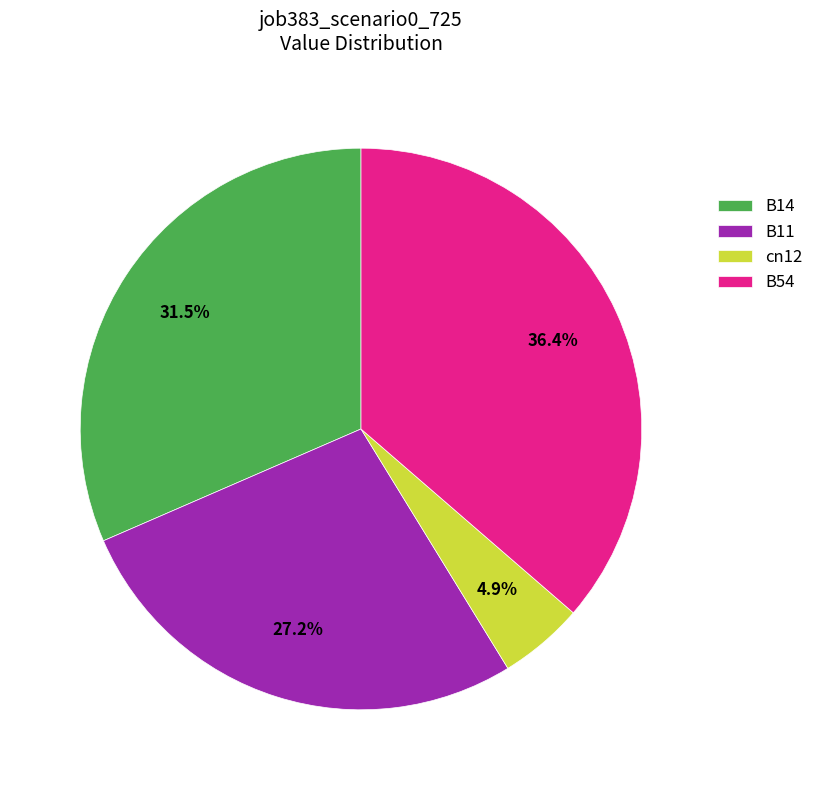

Rank the categories by value from highest to lowest.

B54, B14, B11, cn12